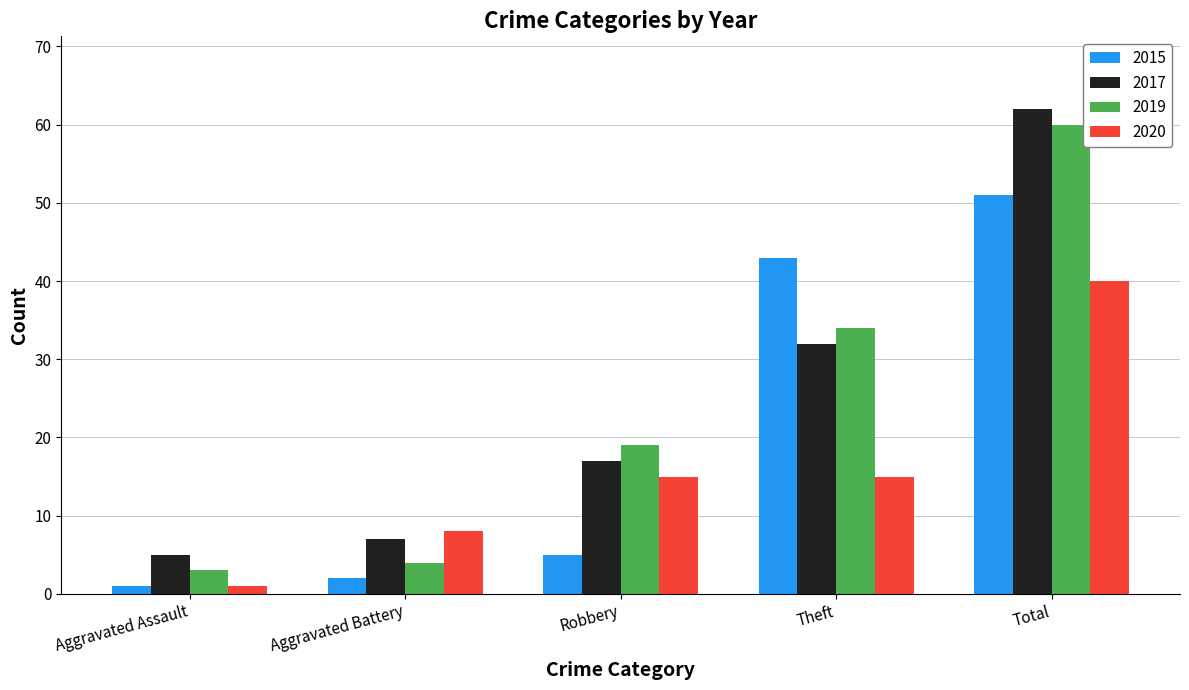

At which label does 2017 reach its minimum?

Aggravated Assault